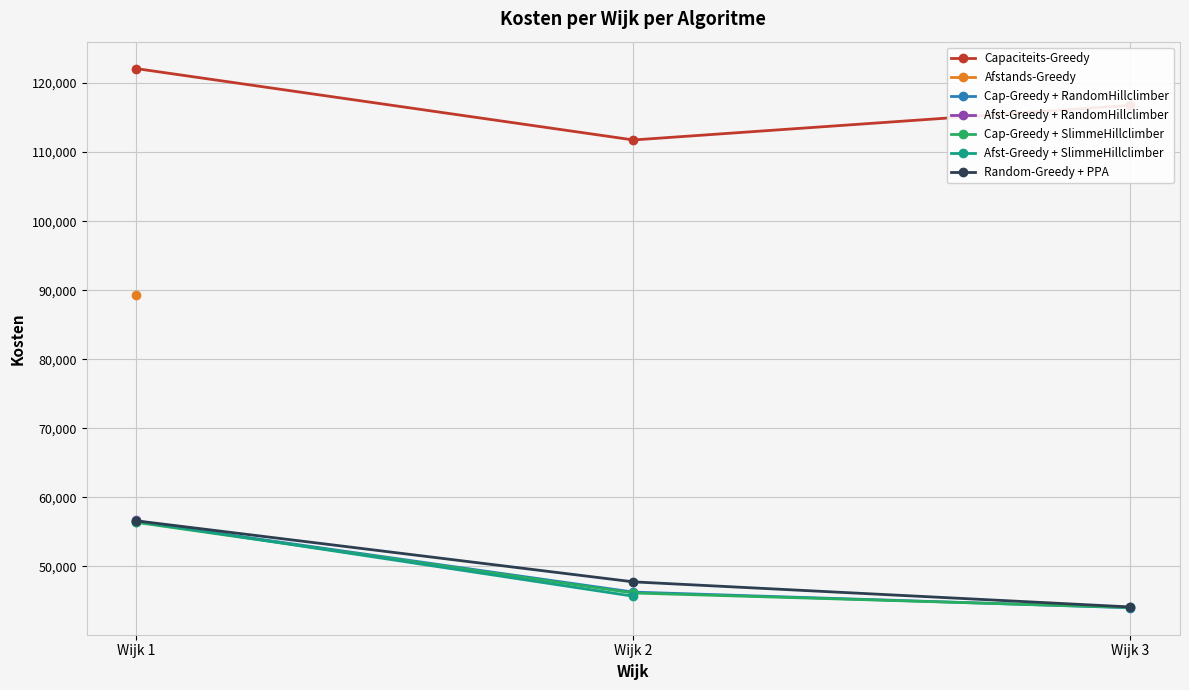

Which series has the widest spread of values?

Cap-Greedy + SlimmeHillclimber